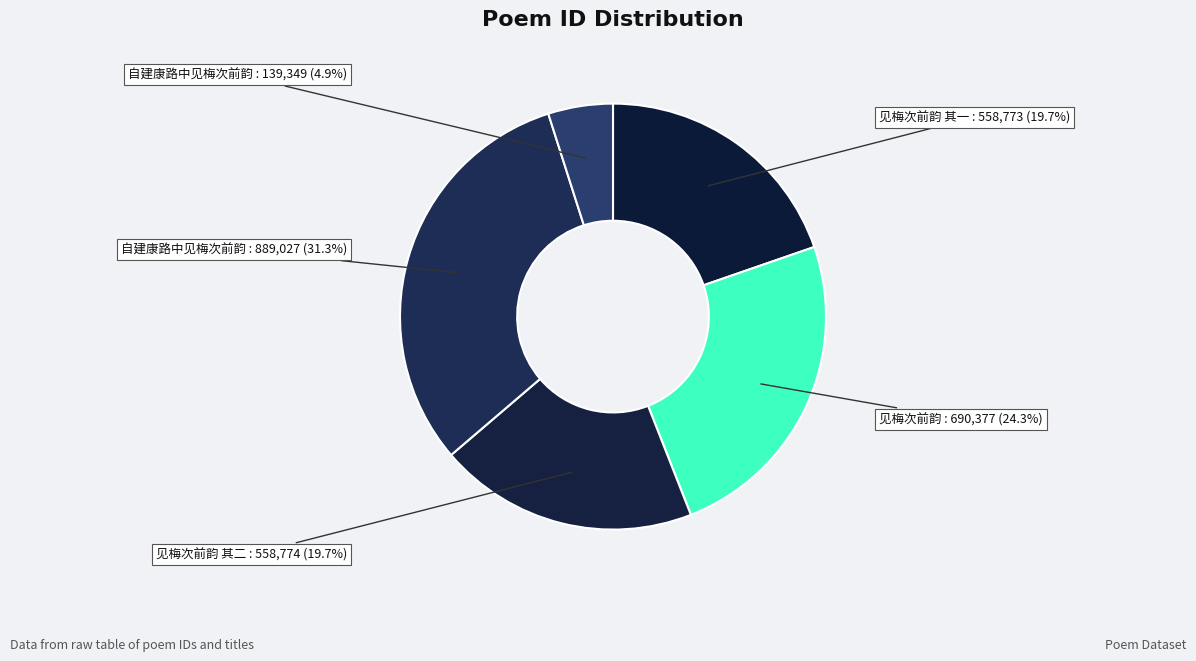

How many segments does this pie chart have?

5